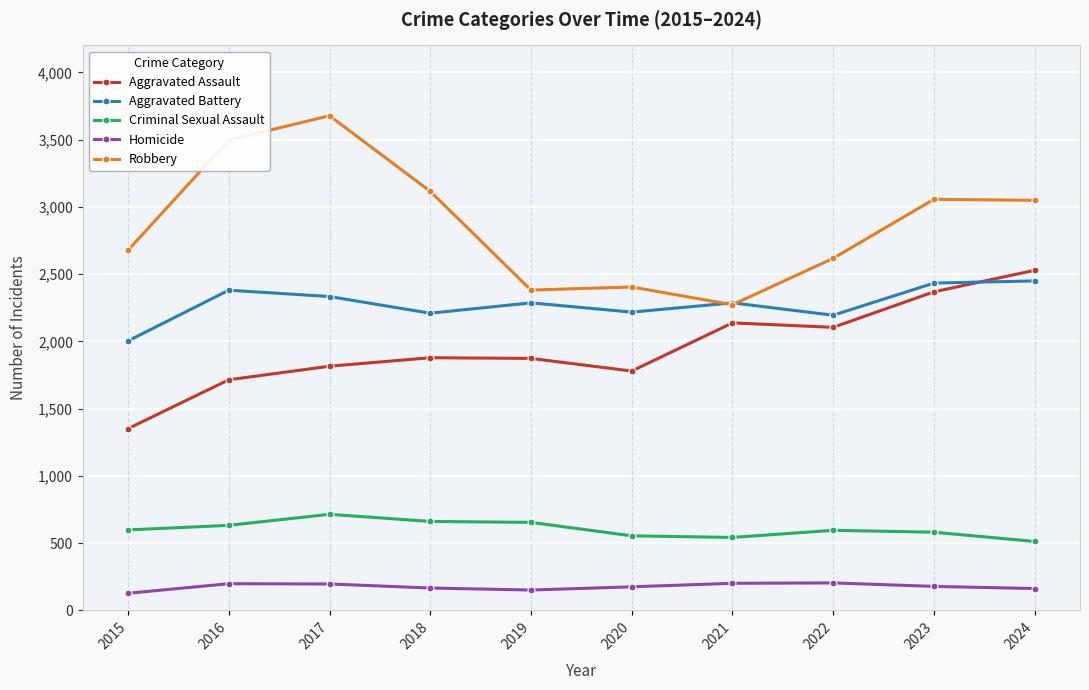

How many lines are shown in the chart?

5